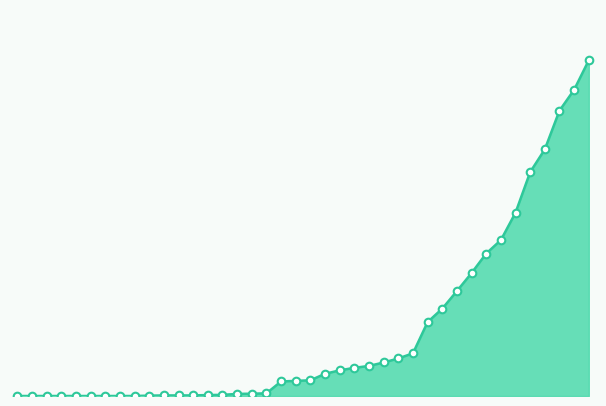

Does the chart have visible grid lines?

No